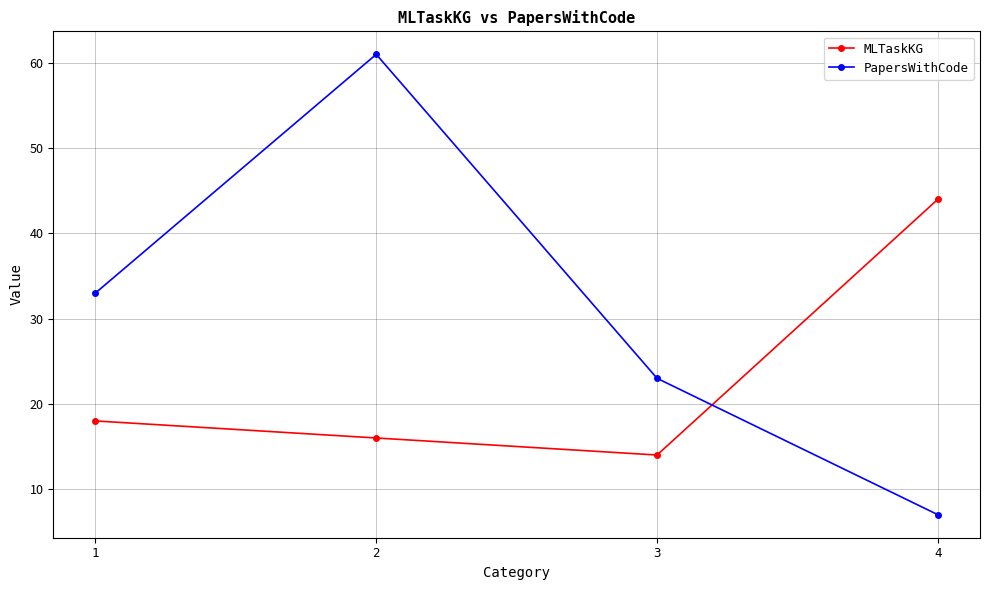

What is the minimum value shown in the chart?

7